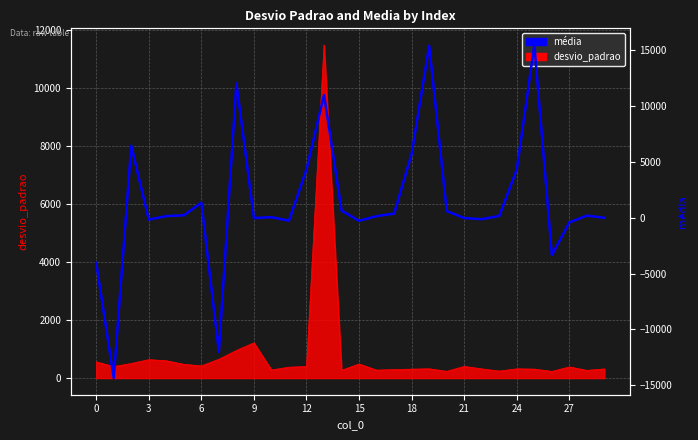

Is it true that the value at 21 is -4306.2?

False